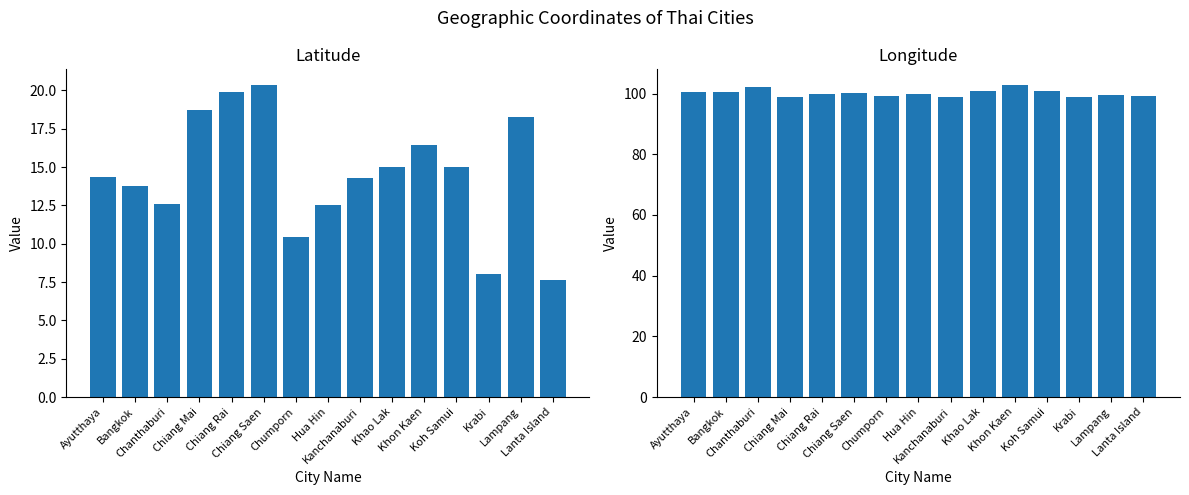

What is the spread (max minus min) of values at Chiang Rai?

79.9